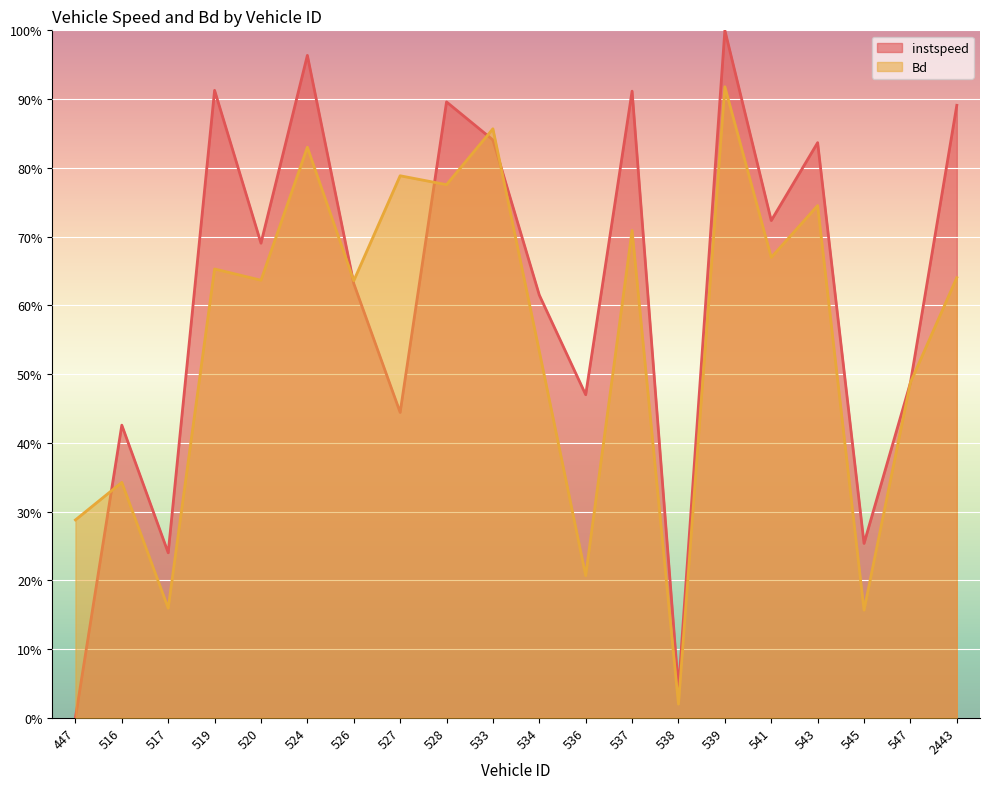

How many data points does each series have?

20